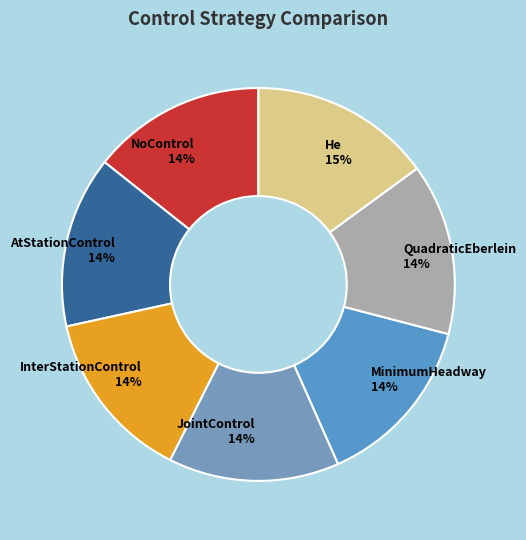

Is it true that JointControl is 9% of the pie?

False